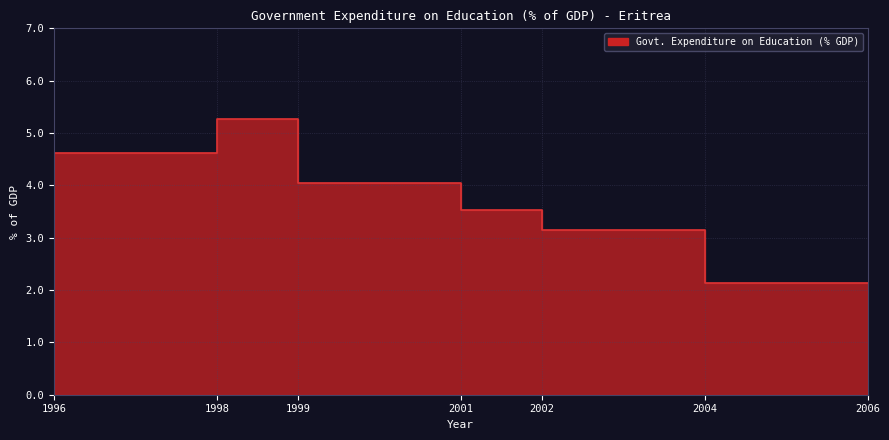

The value at 2002 is 5.9. True or false?

False